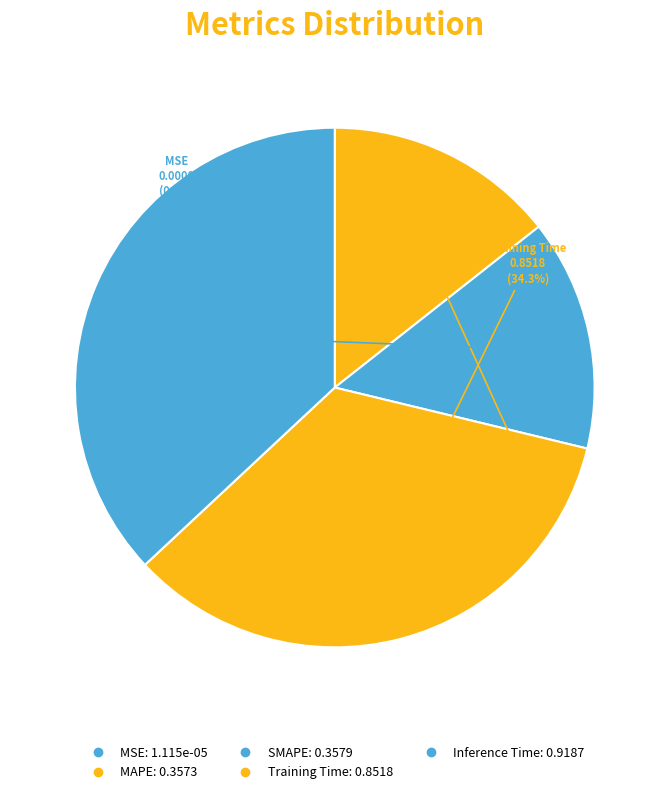

What percentage is the MAPE slice, to the nearest percent?

14%